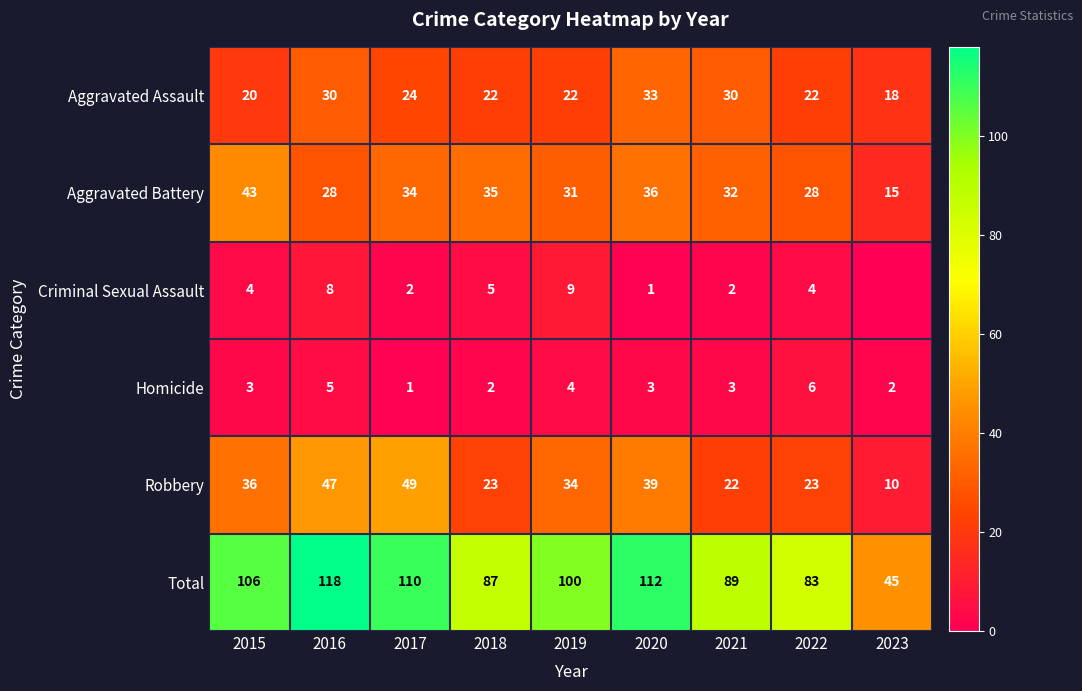

The value of Aggravated Assault at 2022 is 22. True or false?

True